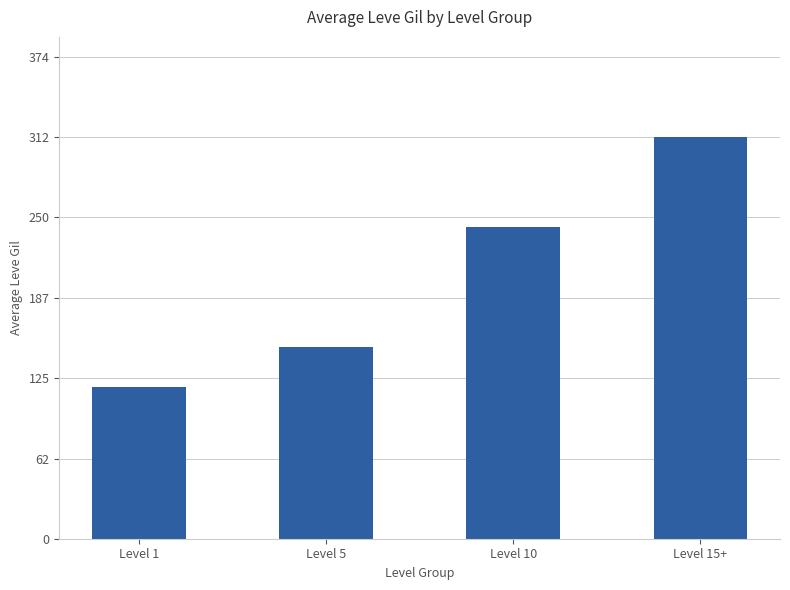

What is the difference between the second highest and minimum values?

124.8